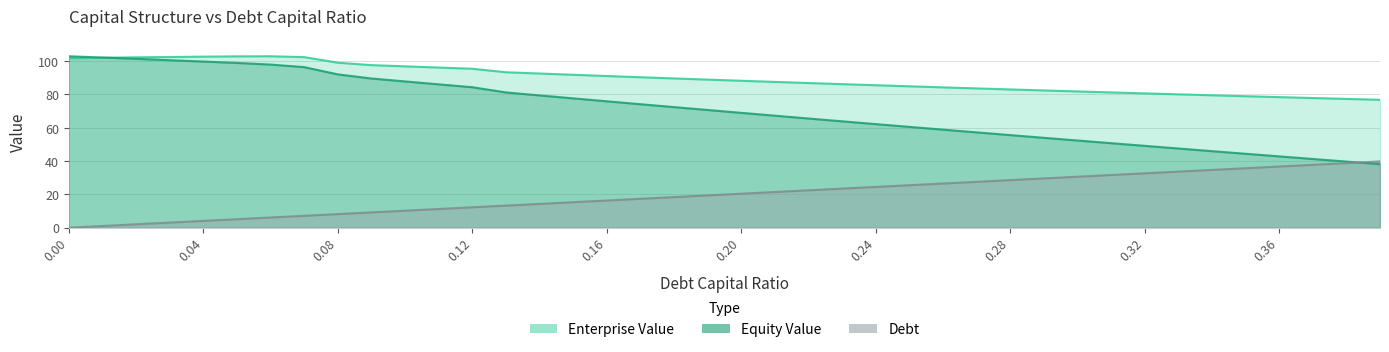

At how many categories does at least one series exceed 52?

40